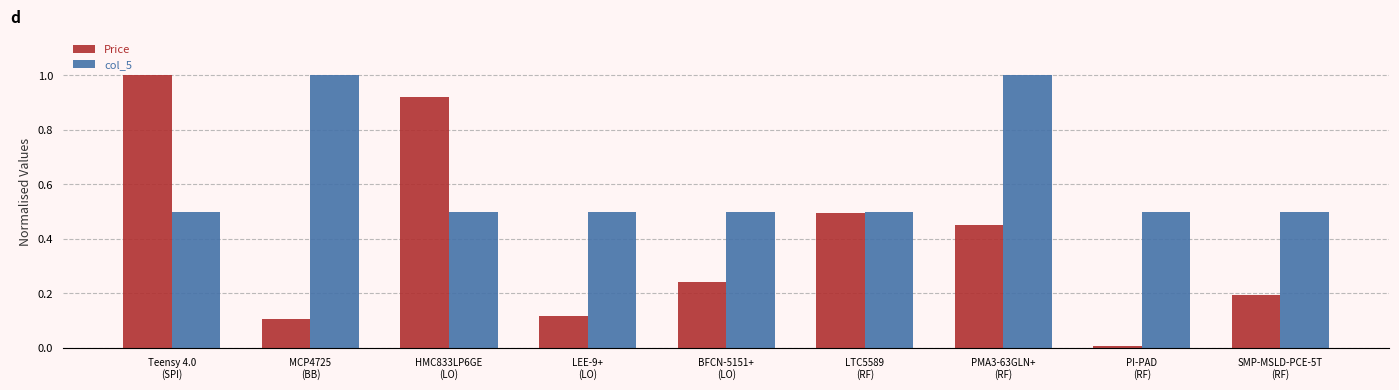

What are all the series names shown in the legend?

Price, col_5